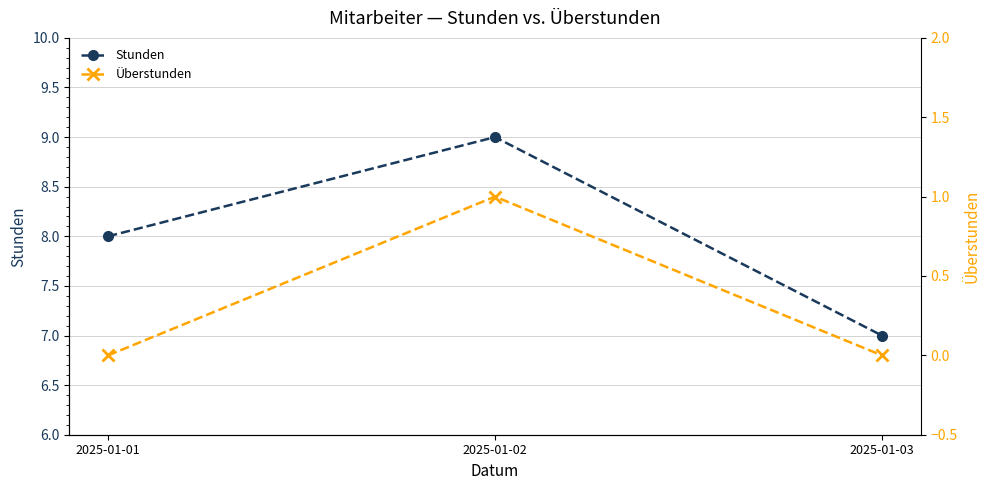

How many data points in Stunden are less than 8?

1